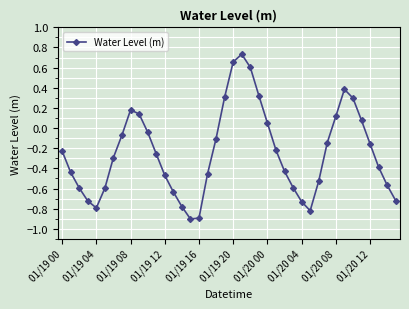

How many points are lower than both their immediate neighbors (excluding endpoints)?

3